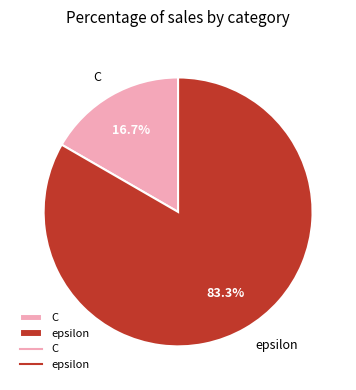

How much of the chart is everything except epsilon?

16.7%